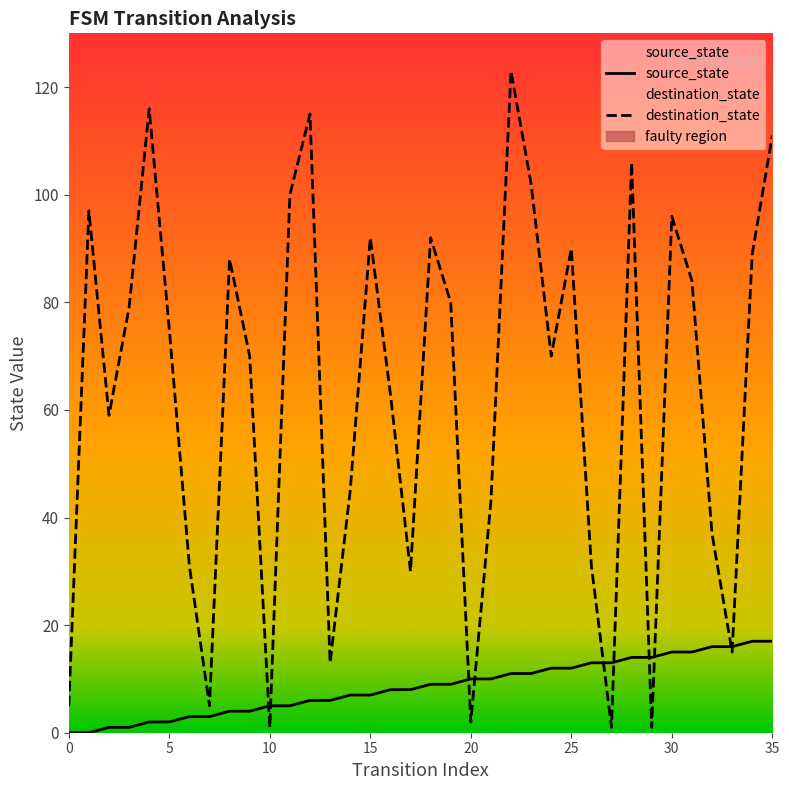

The source_state series shows 7 at 14. True or false?

True